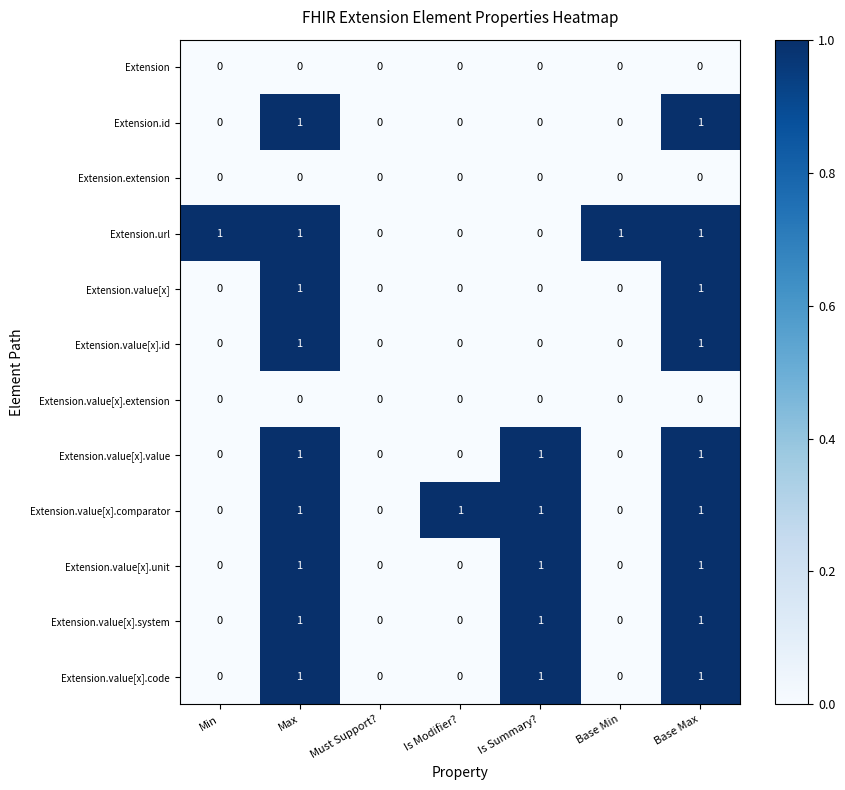

What is the sum of all Extension.url values?

4